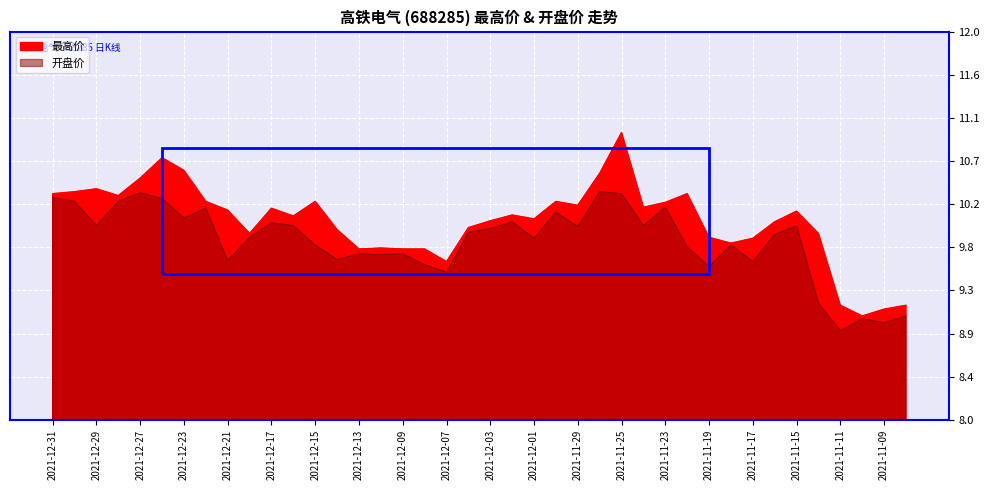

Rank the series at 2021-11-18 from lowest to highest value.

开盘价, 最高价